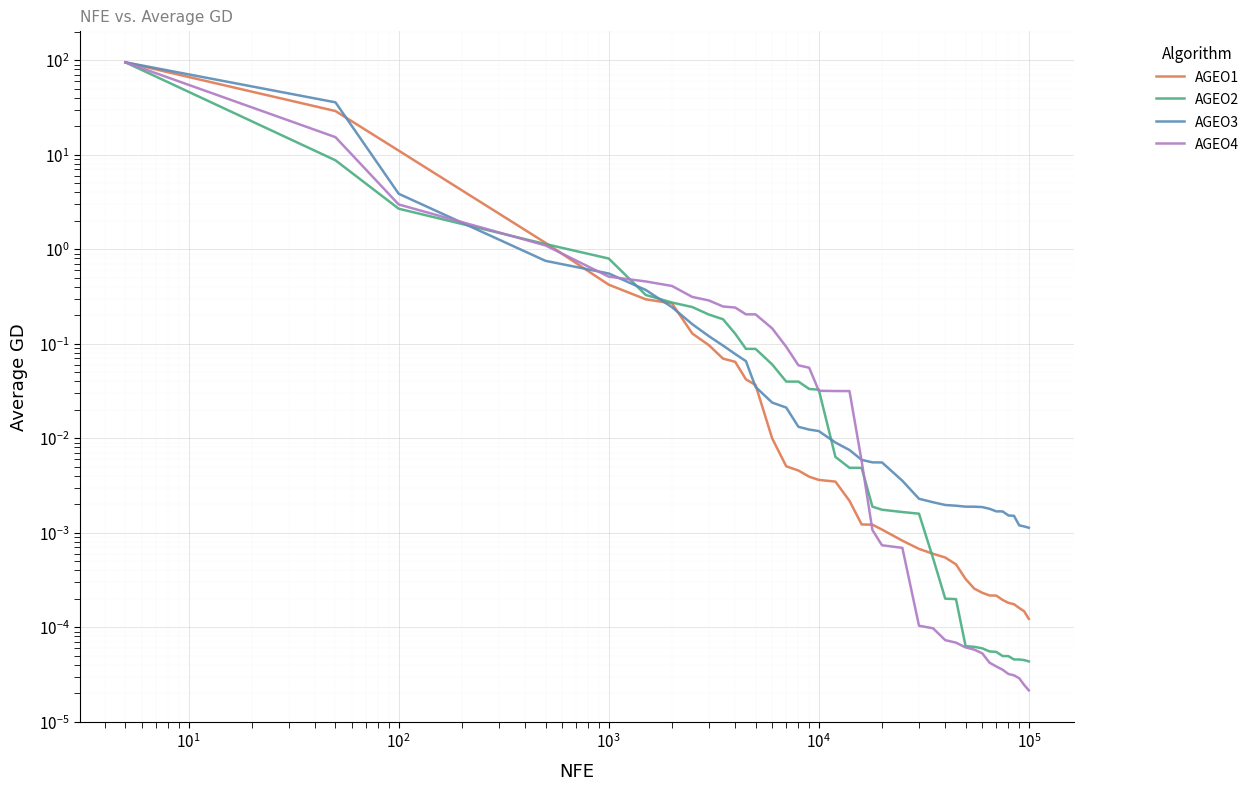

What are all the series names shown in the legend?

AGEO1, AGEO2, AGEO3, AGEO4